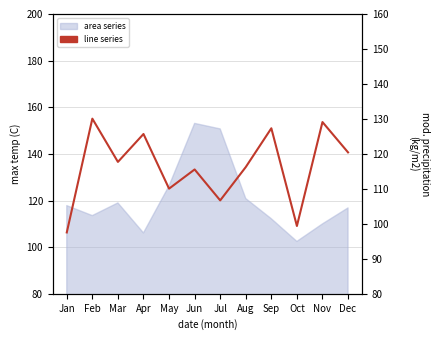

What is the smallest value displayed?

97.5